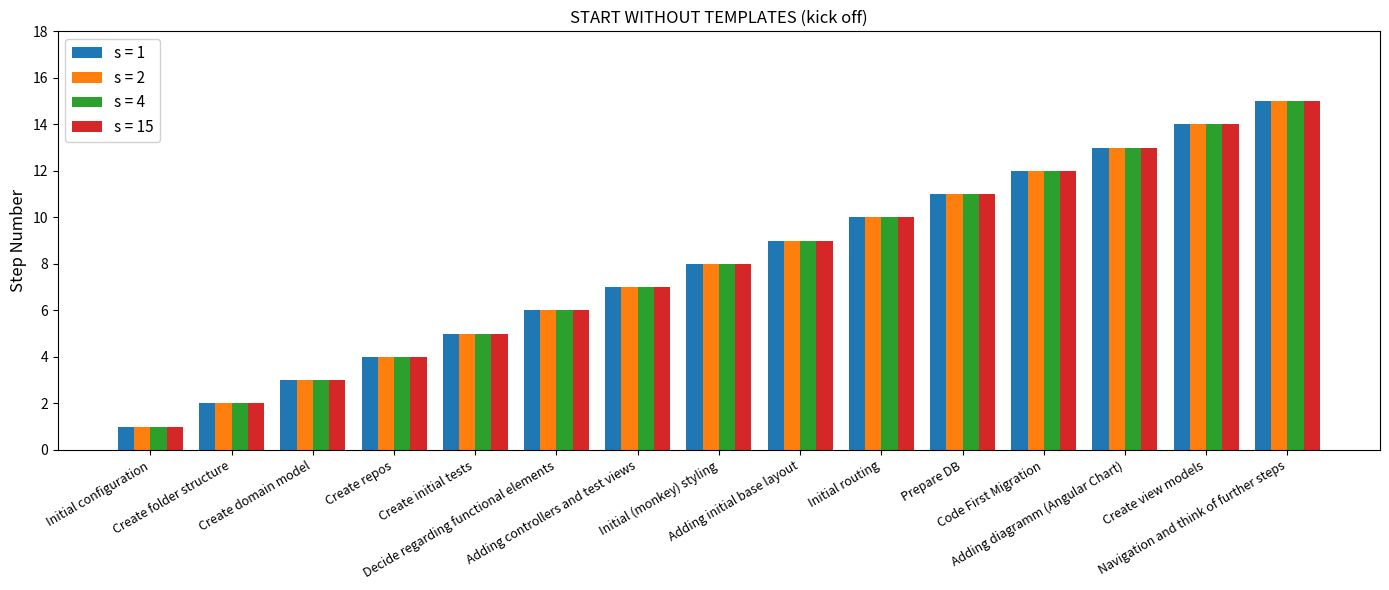

What is the greatest value displayed?

15